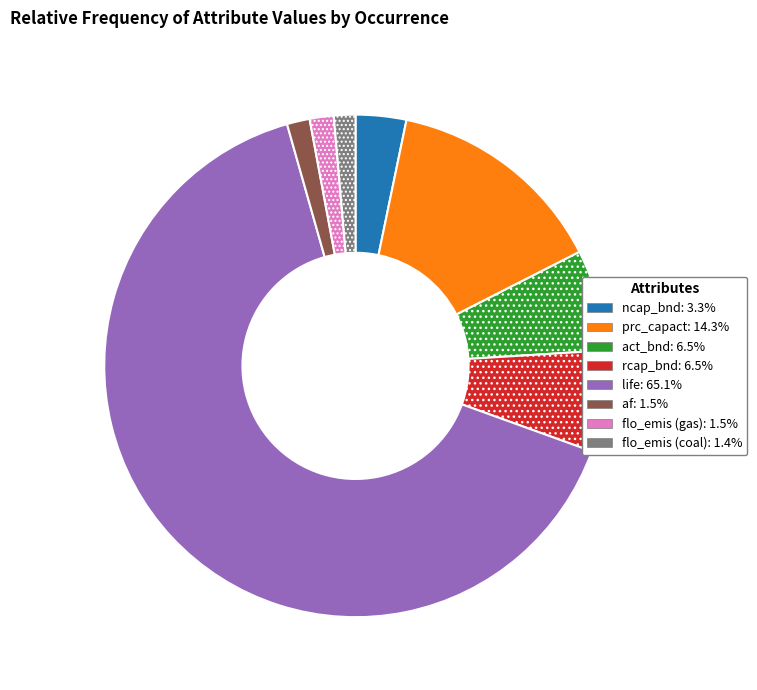

Between flo_emis (gas) and prc_capact, which is larger?

prc_capact